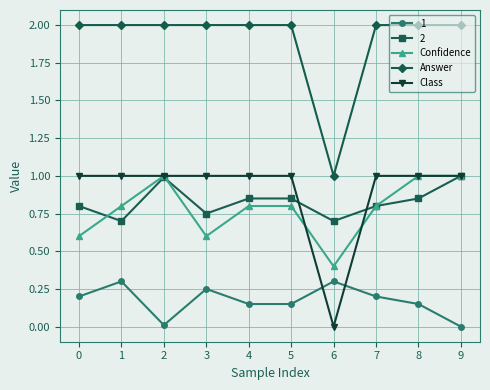

True or false: Class and Confidence intersect in this chart.

True